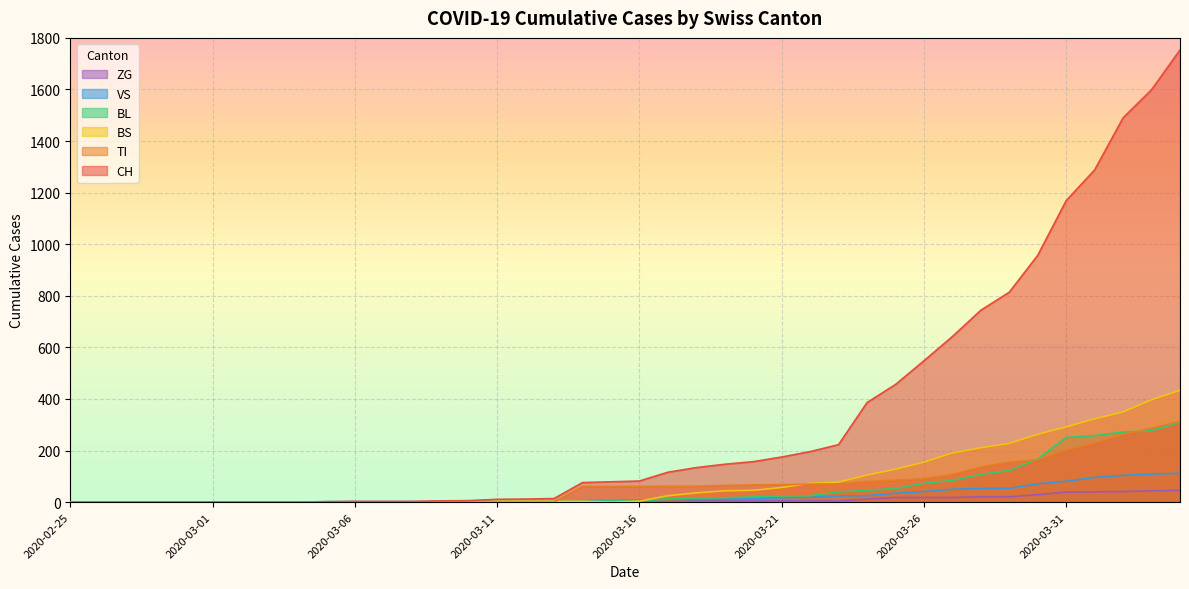

Which series has the widest spread of values?

CH